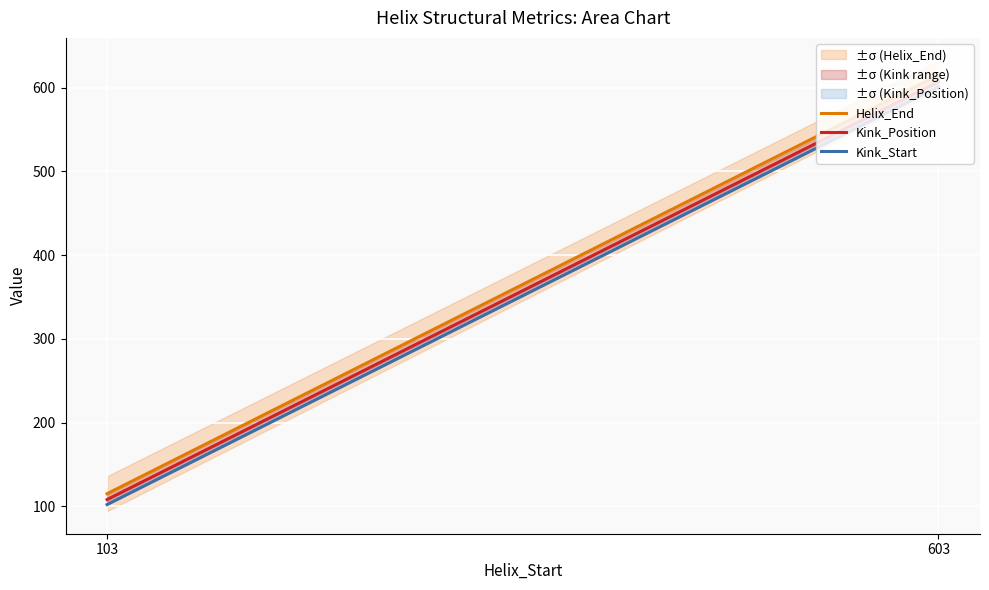

The value of Kink_Position at 103 is 108. True or false?

True